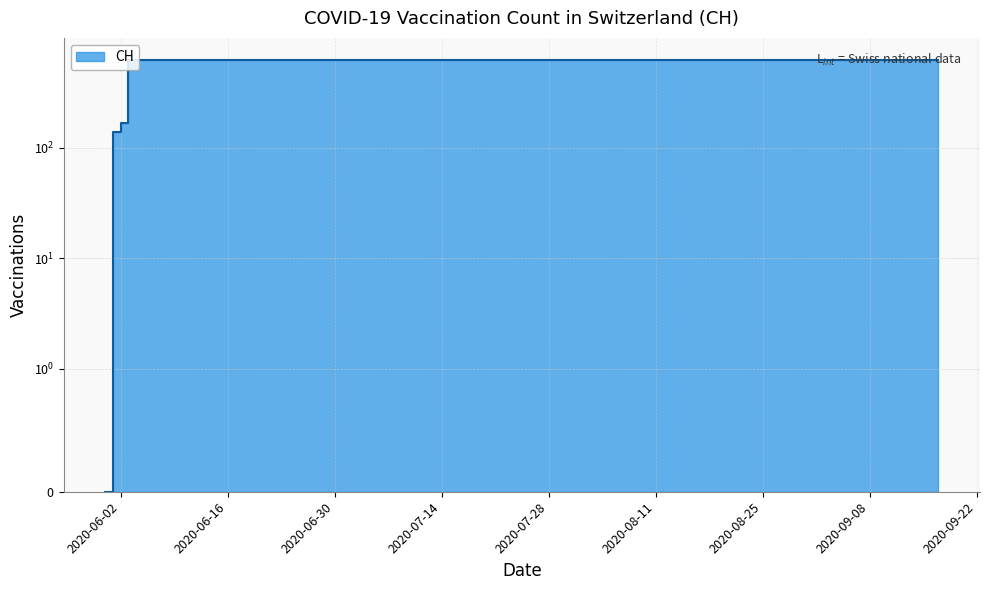

Which category has the lowest value across all series?

2020-05-31